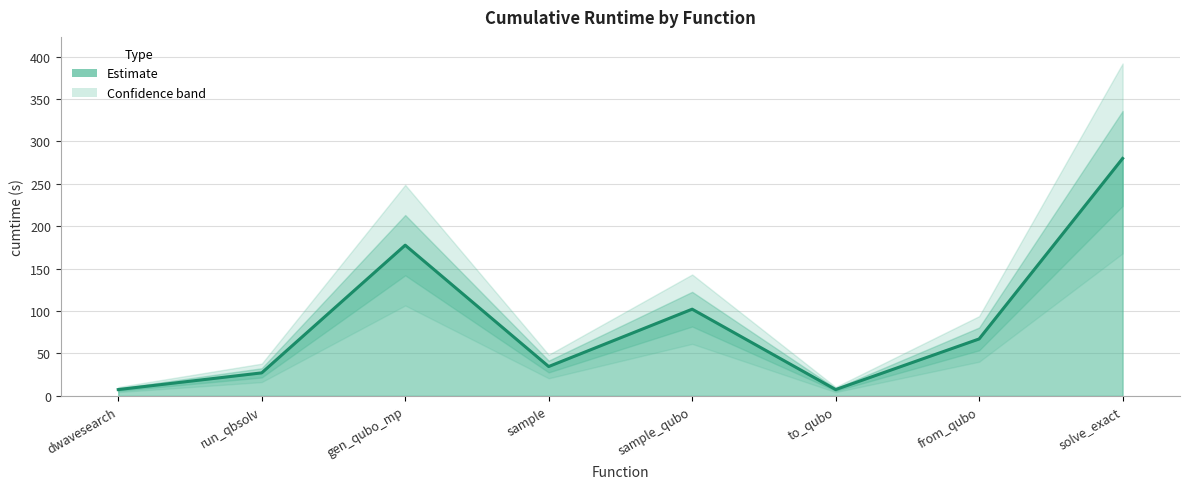

What is the average value?

88.0